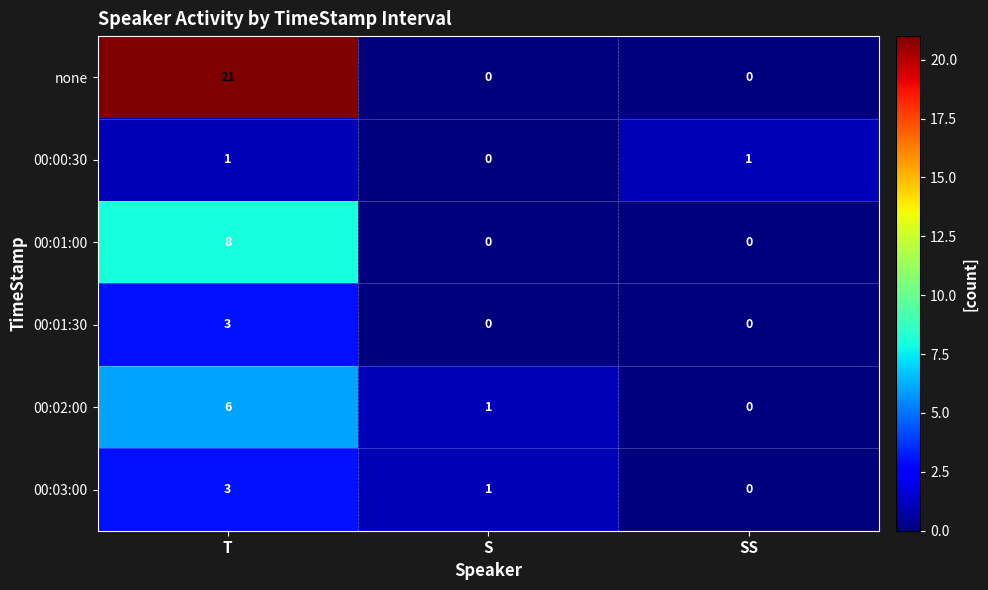

Which label corresponds to the largest value in the chart?

T